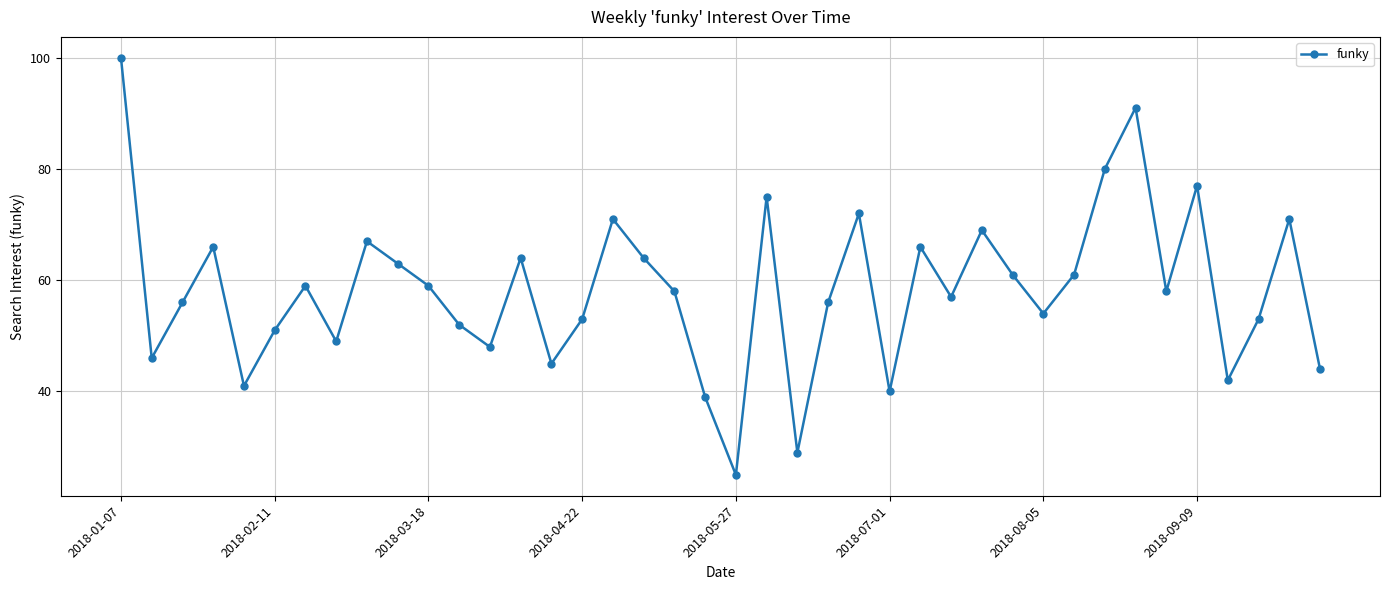

Reading left to right, transcribe all the data shown in this chart.

100	46	56	66	41	51	59	49	67	63	59	52	48	64	45	53	71	64	58	39	25	75	29	56	72	40	66	57	69	61	54	61	80	91	58	77	42	53	71	44